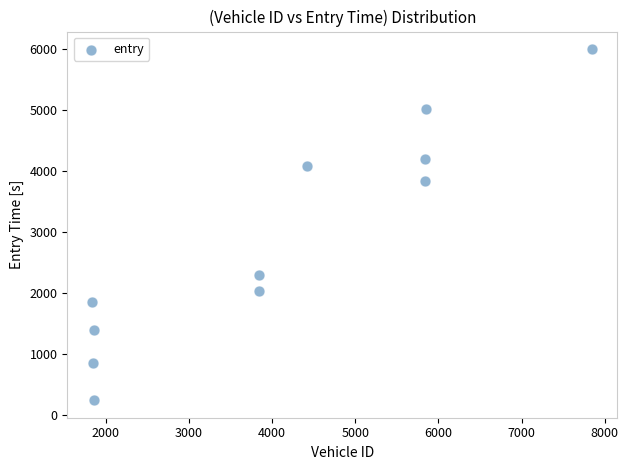

What is the range of Y values (max minus min)?

5758.0